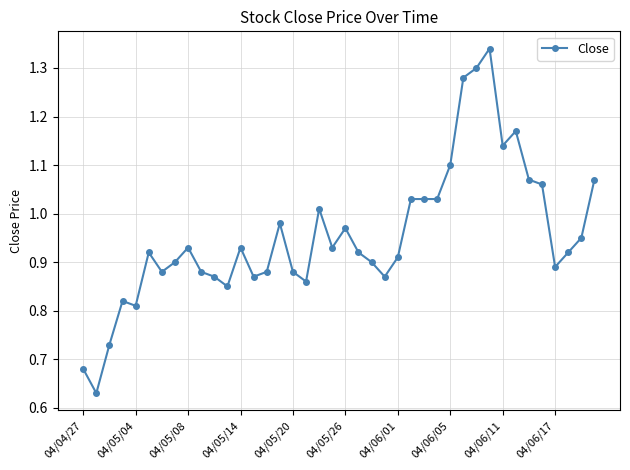

True or false: there are more than 2 points higher than both neighbors.

True